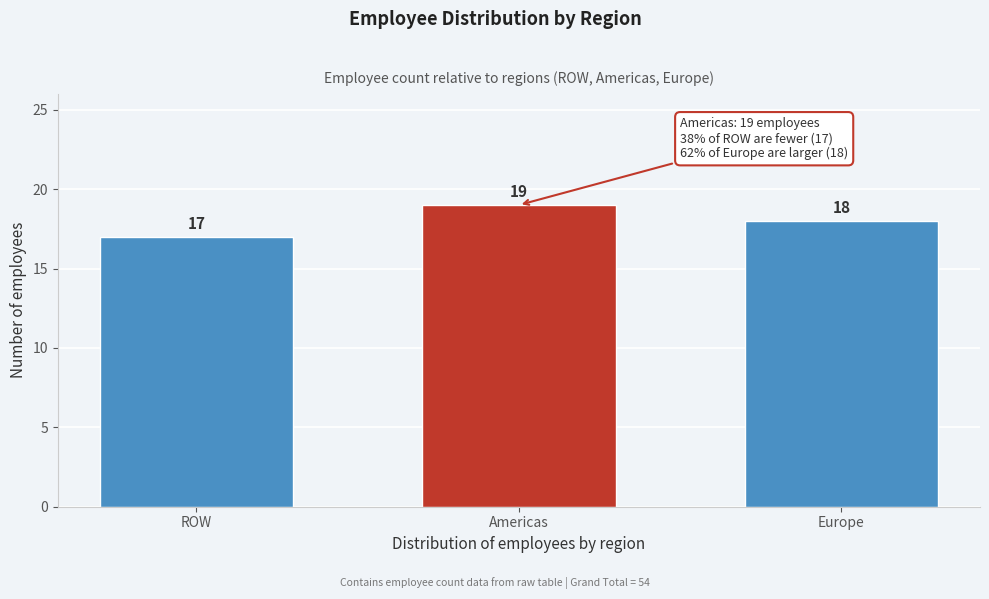

Reading right to left, list all the values displayed in this chart.

Europe=18	Americas=19	ROW=17